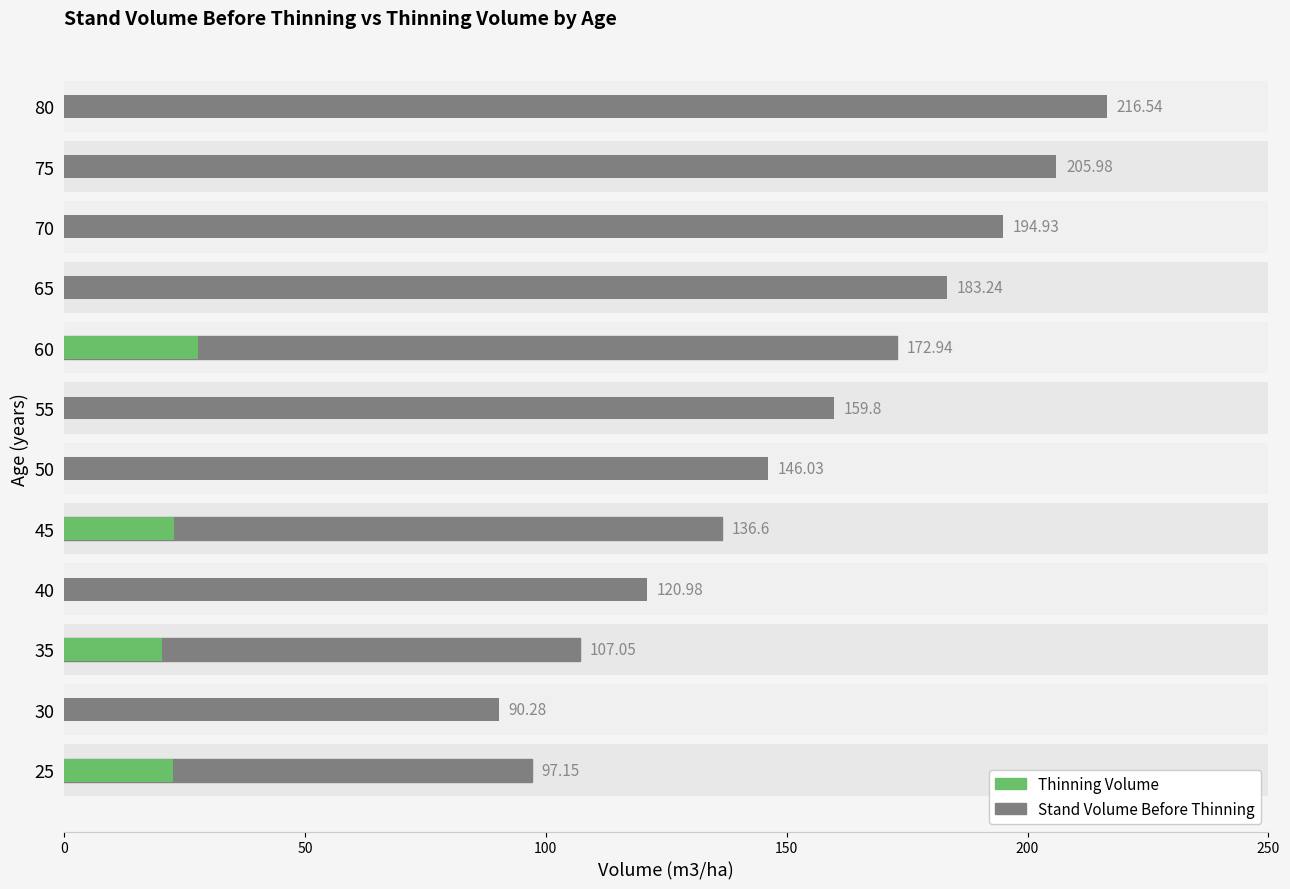

Approximately how many times larger is the value at 45 compared to 55?

0.9